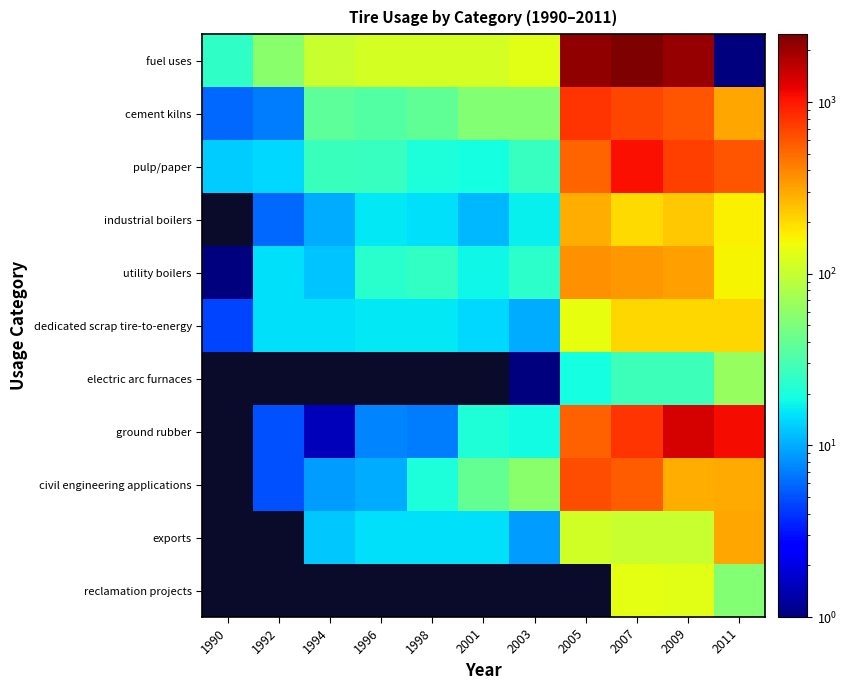

How many distinct data groups are displayed?

11